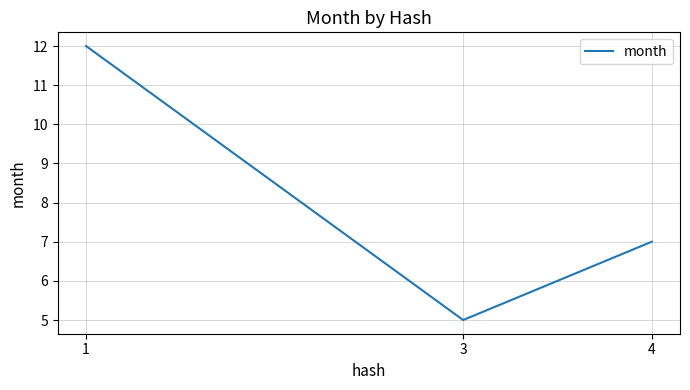

Where is the data nearest to the value 8?

4